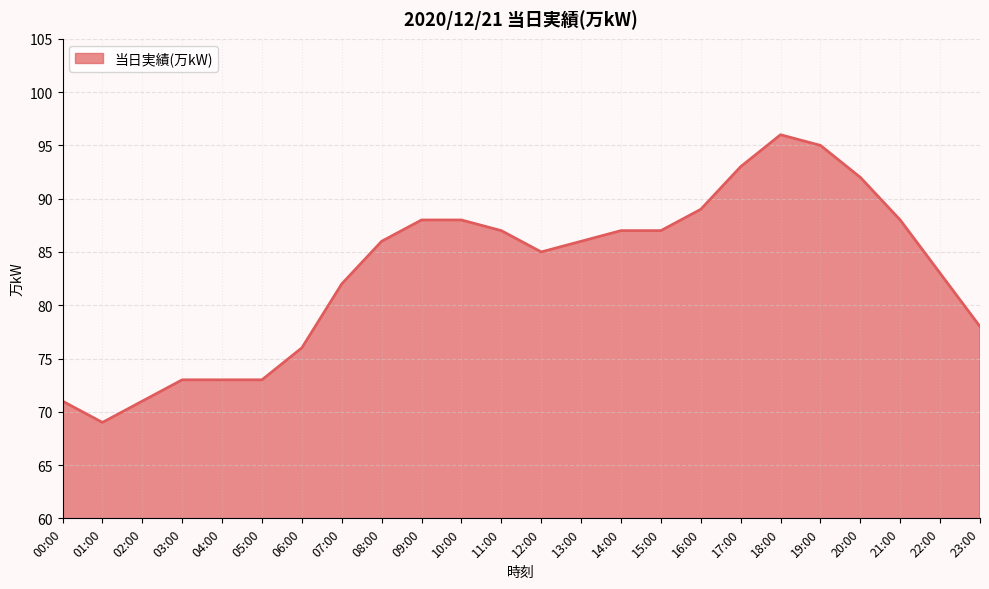

At which label is the value closest to 82?

07:00